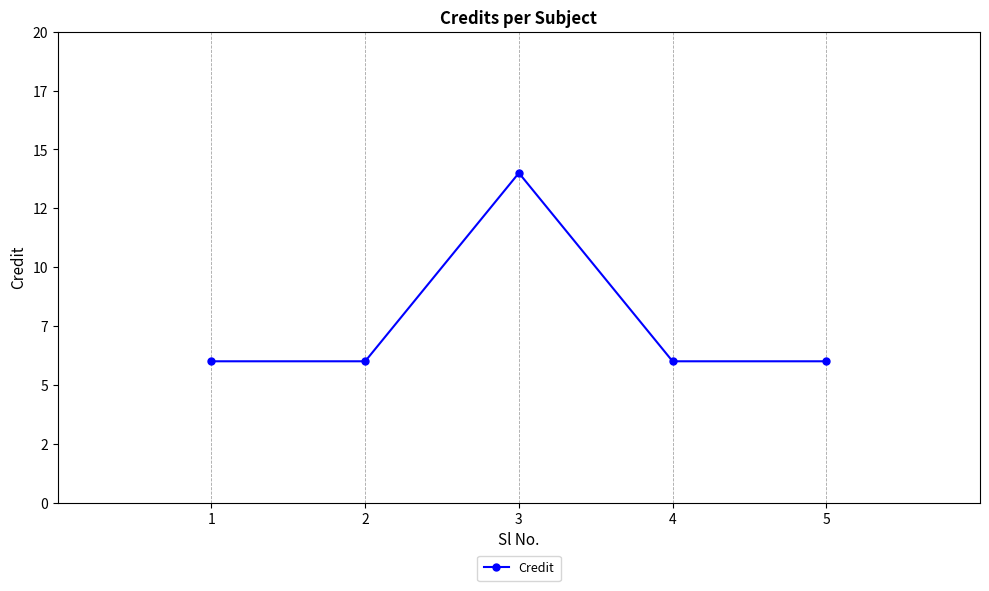

How many lines are shown in the chart?

1